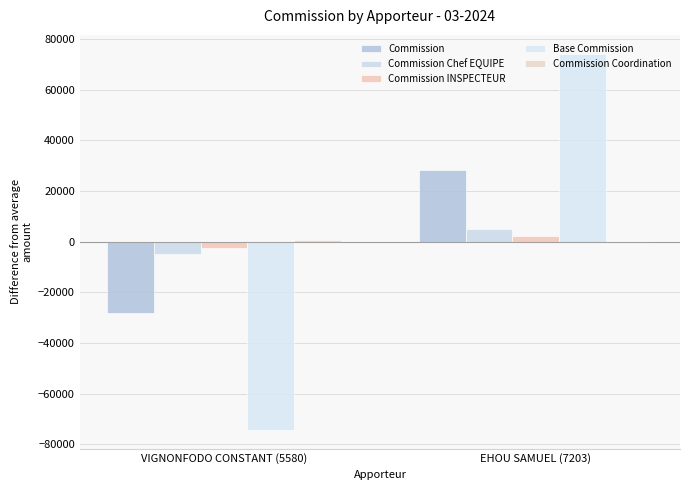

How many values in Commission are above zero?

1